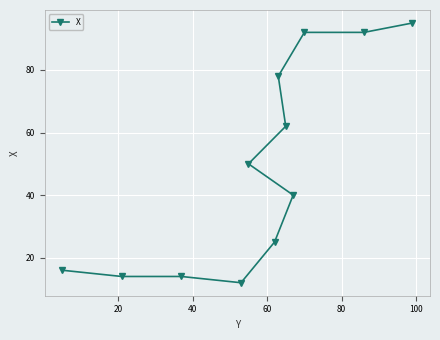

What is the difference between the maximum and second lowest values?

81